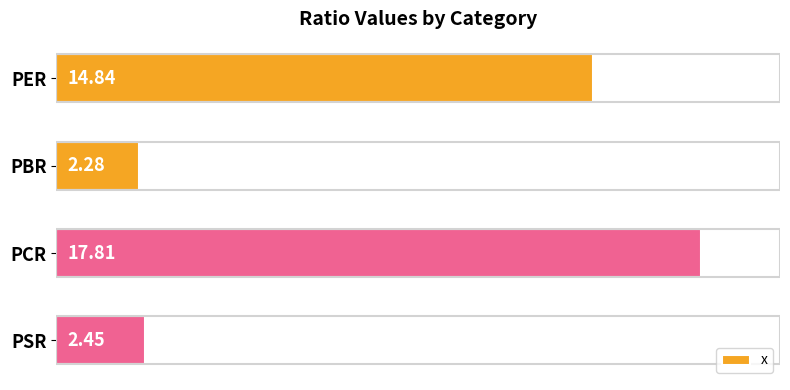

List the labels in order of value, largest first.

PCR, PER, PSR, PBR